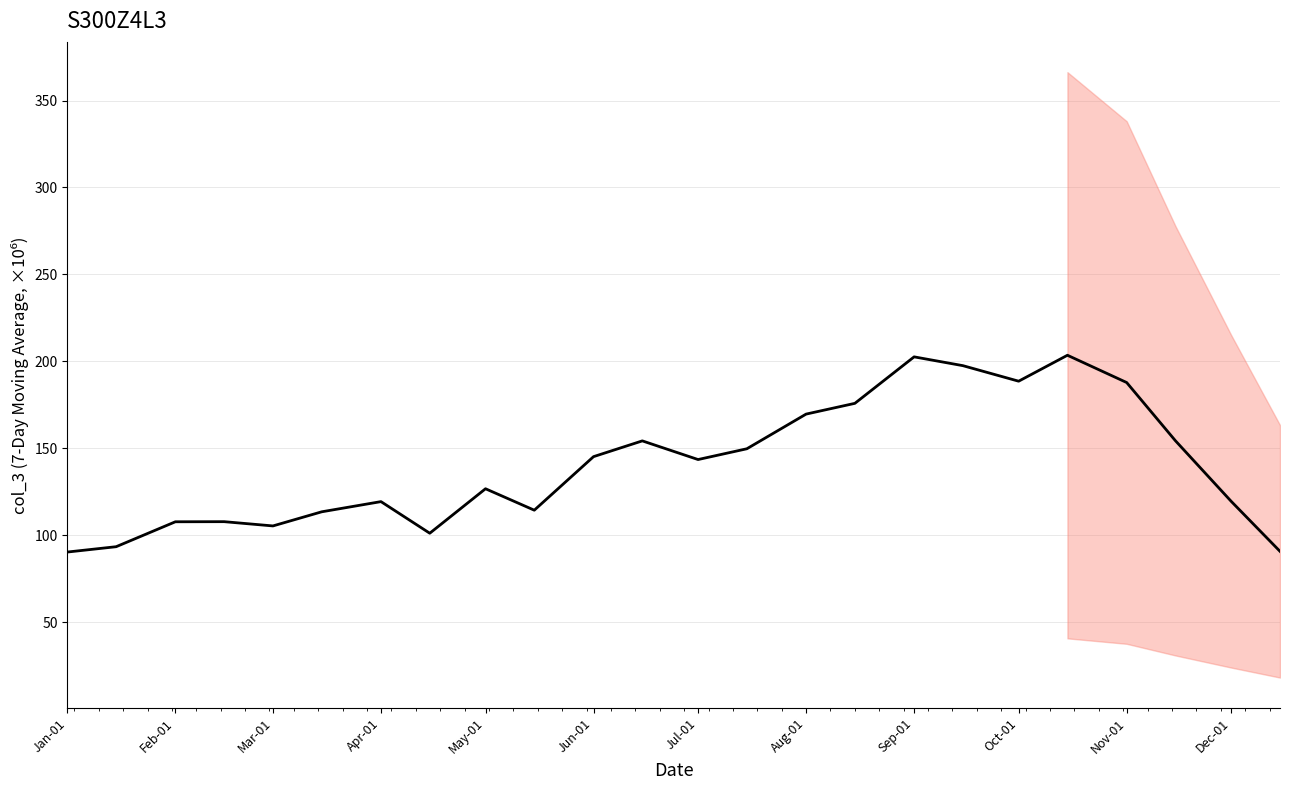

Which has a higher value, Aug-01 or Jun-01?

Aug-01